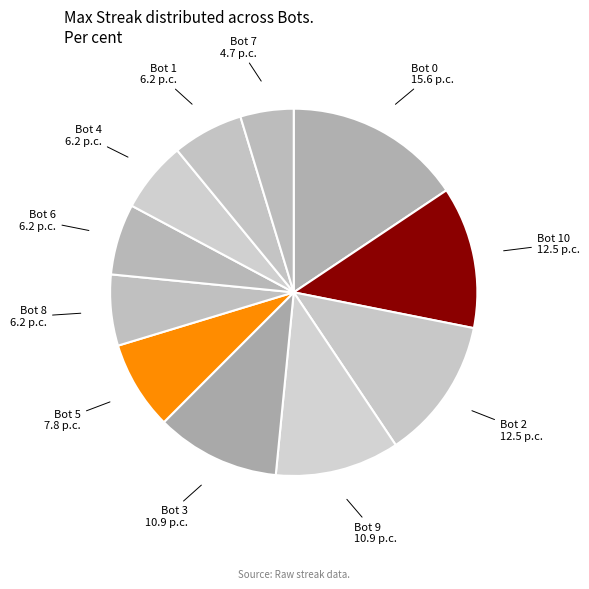

What is the smallest slice in the pie chart?

Bot 7